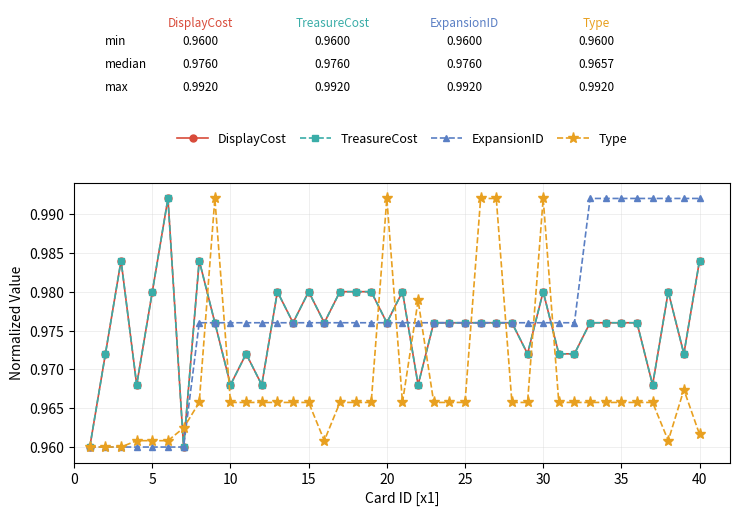

At how many categories does at least one series exceed 0?

40